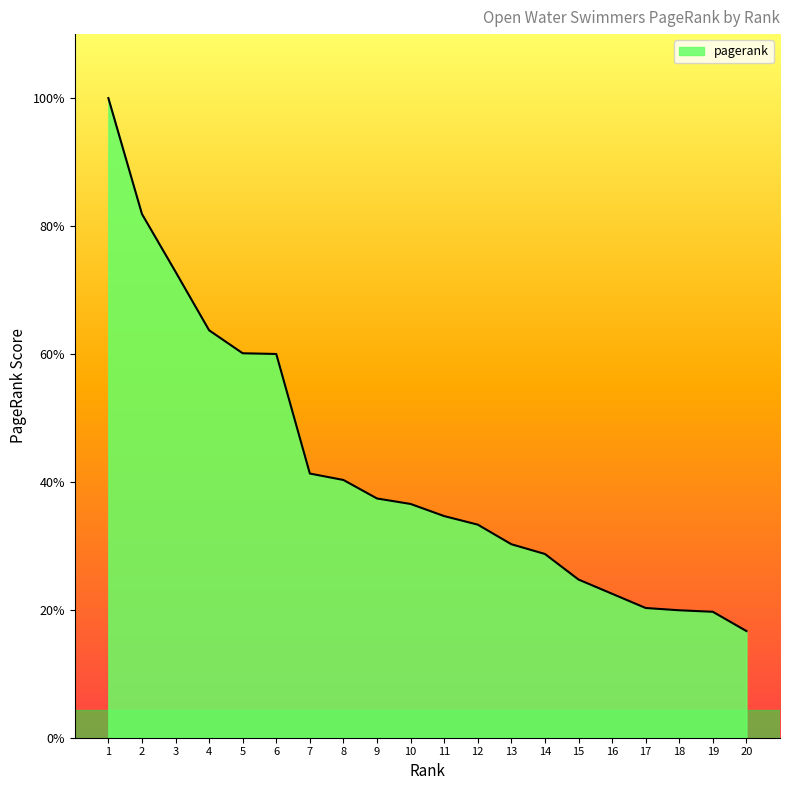

Reading left to right, transcribe all the data shown in this chart.

1=0.1	2=0.1	3=0.0	4=0.0	5=0.0	6=0.0	7=0.0	8=0.0	9=0.0	10=0.0	11=0.0	12=0.0	13=0.0	14=0.0	15=0.0	16=0.0	17=0.0	18=0.0	19=0.0	20=0.0